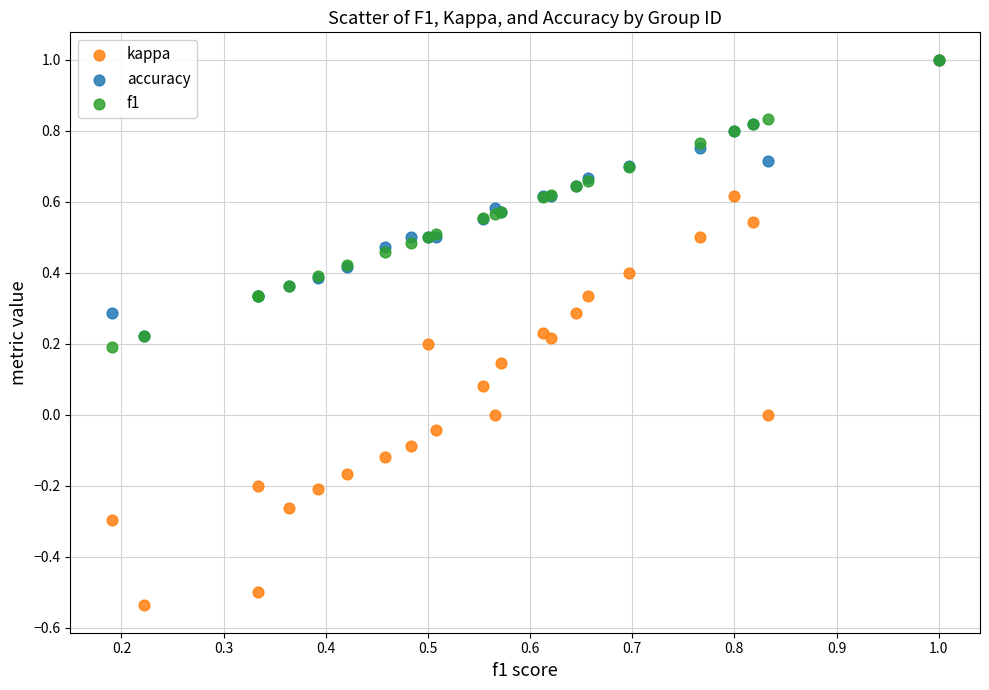

Which series contains the lowest Y value?

kappa